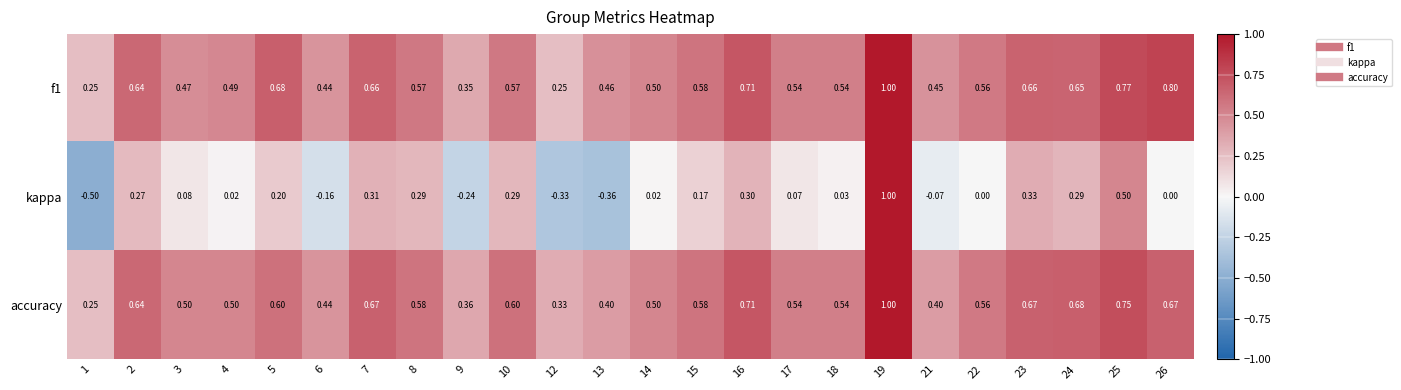

Which series has the widest spread of values?

kappa